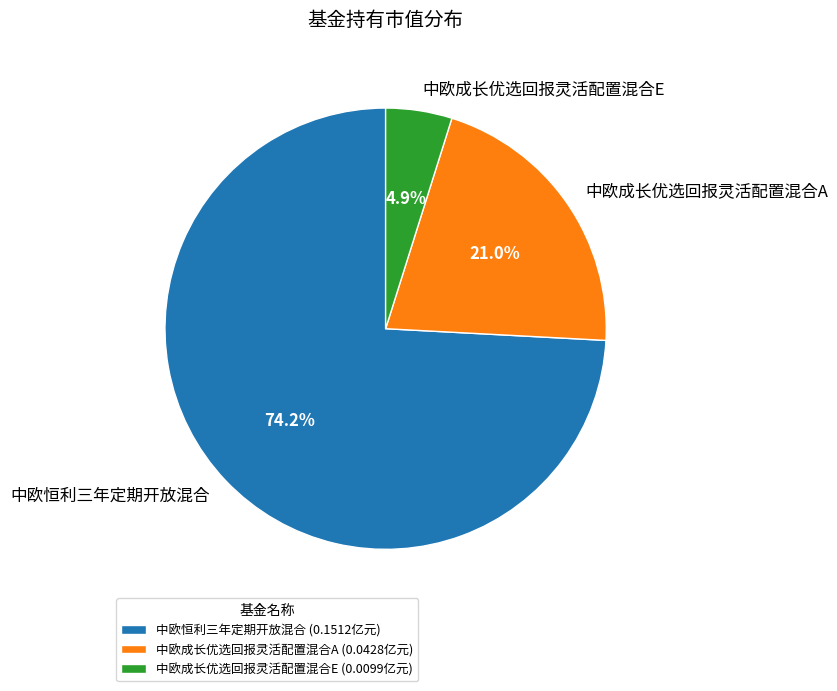

Rank the categories by value from highest to lowest.

中欧恒利三年定期开放混合, 中欧成长优选回报灵活配置混合A, 中欧成长优选回报灵活配置混合E